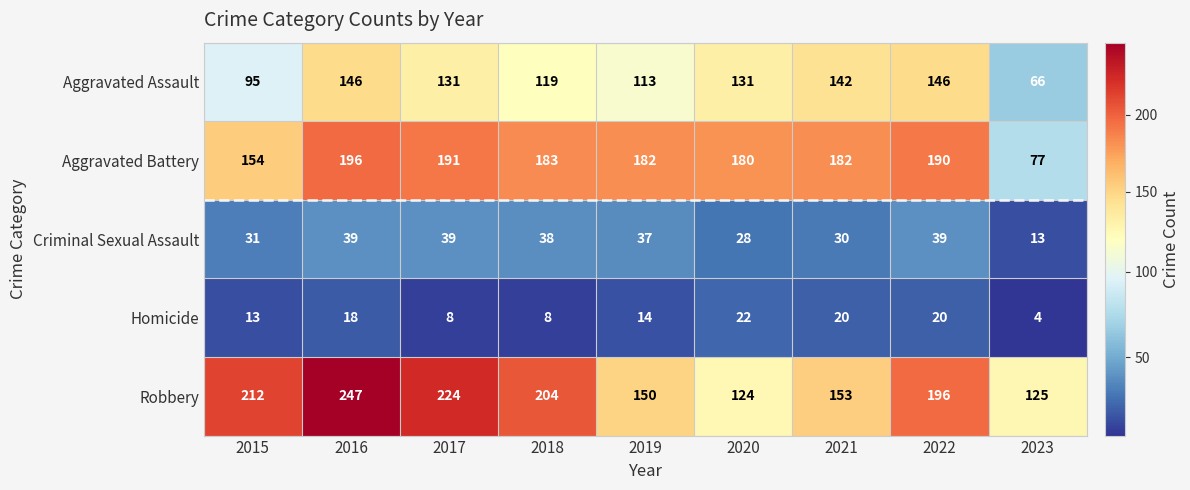

What is the minimum value shown in the chart?

4